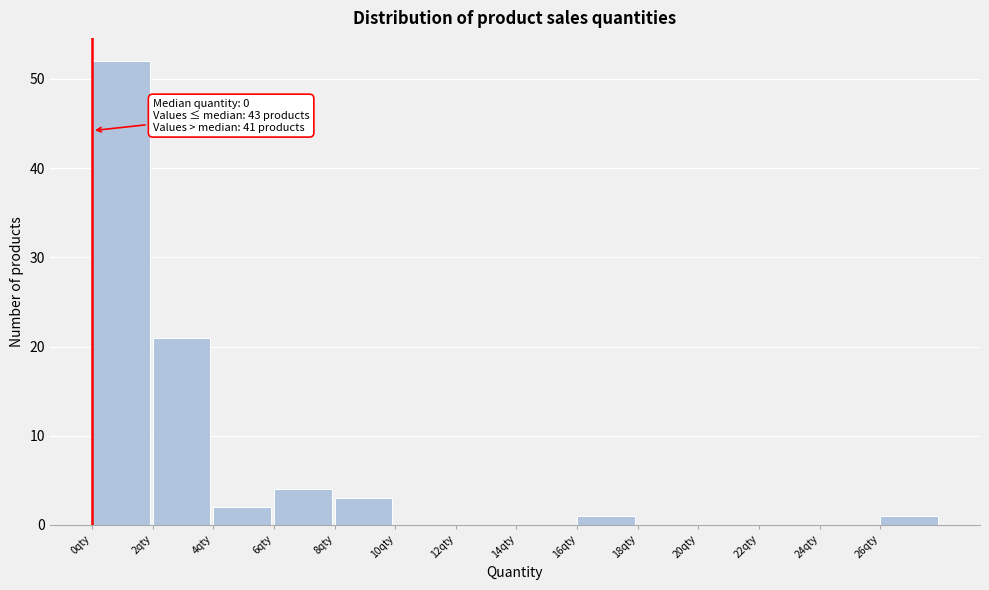

Over which range of the x-axis is the bar tallest?

0 to 2